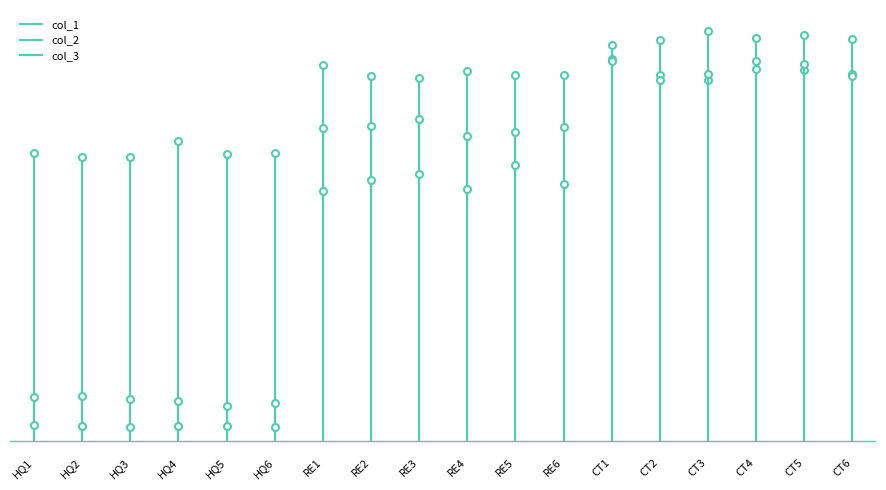

At which label is col_2 closest to 0?

HQ5